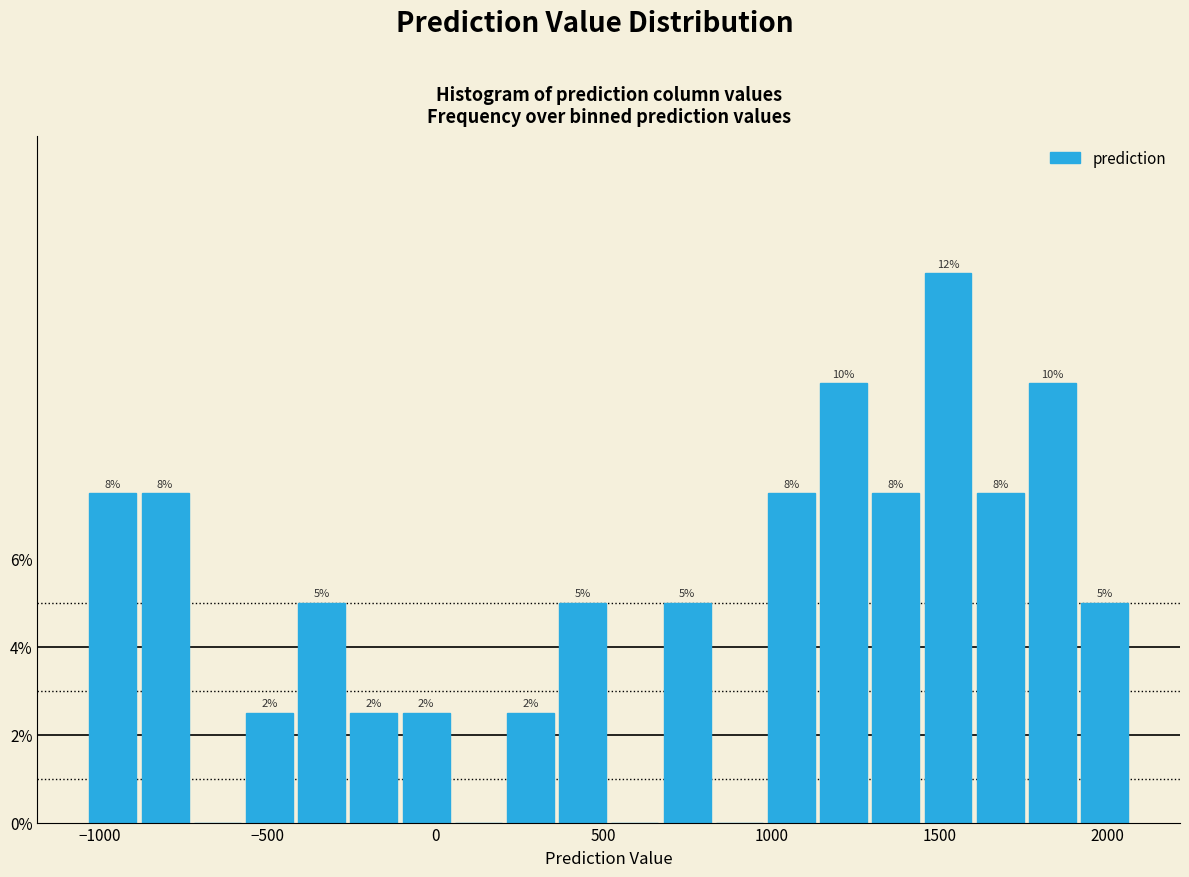

Around what value on the x-axis is the tallest bar? Give the approximate position of its centre, as read against the axis.

1500